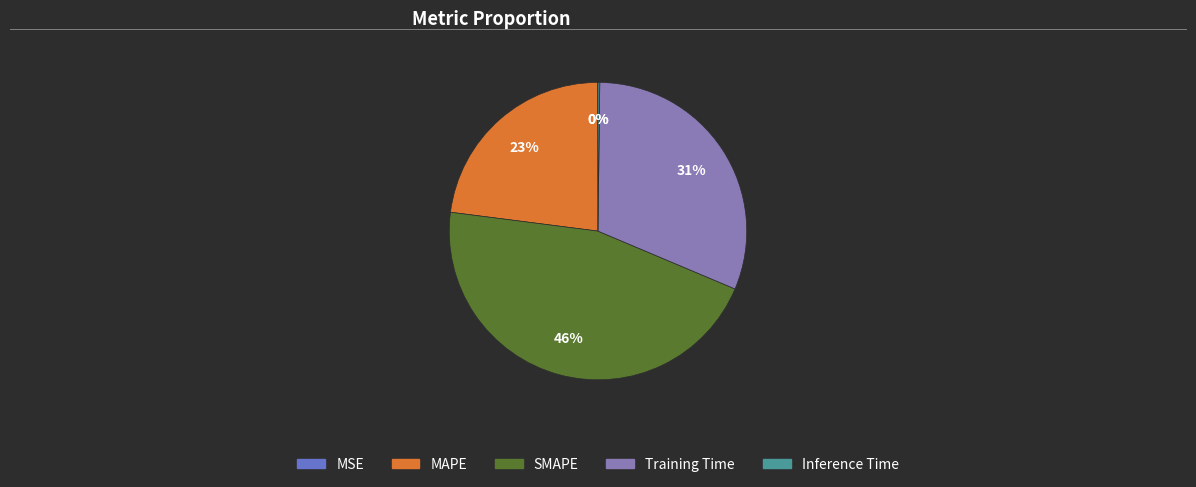

Is the sum of SMAPE and MAPE greater than half?

Yes